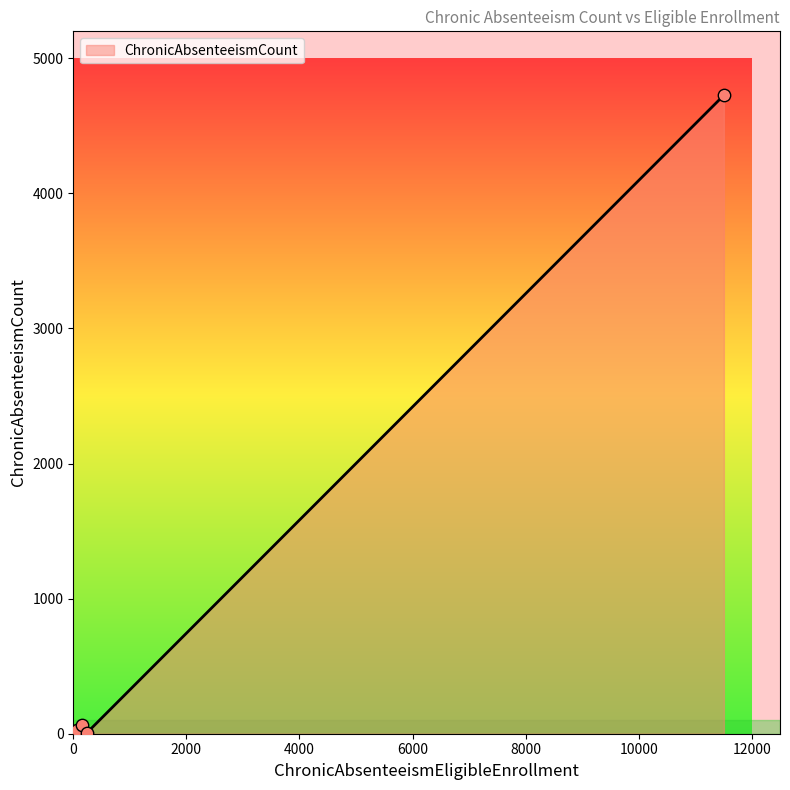

What is the greatest value displayed?

4727